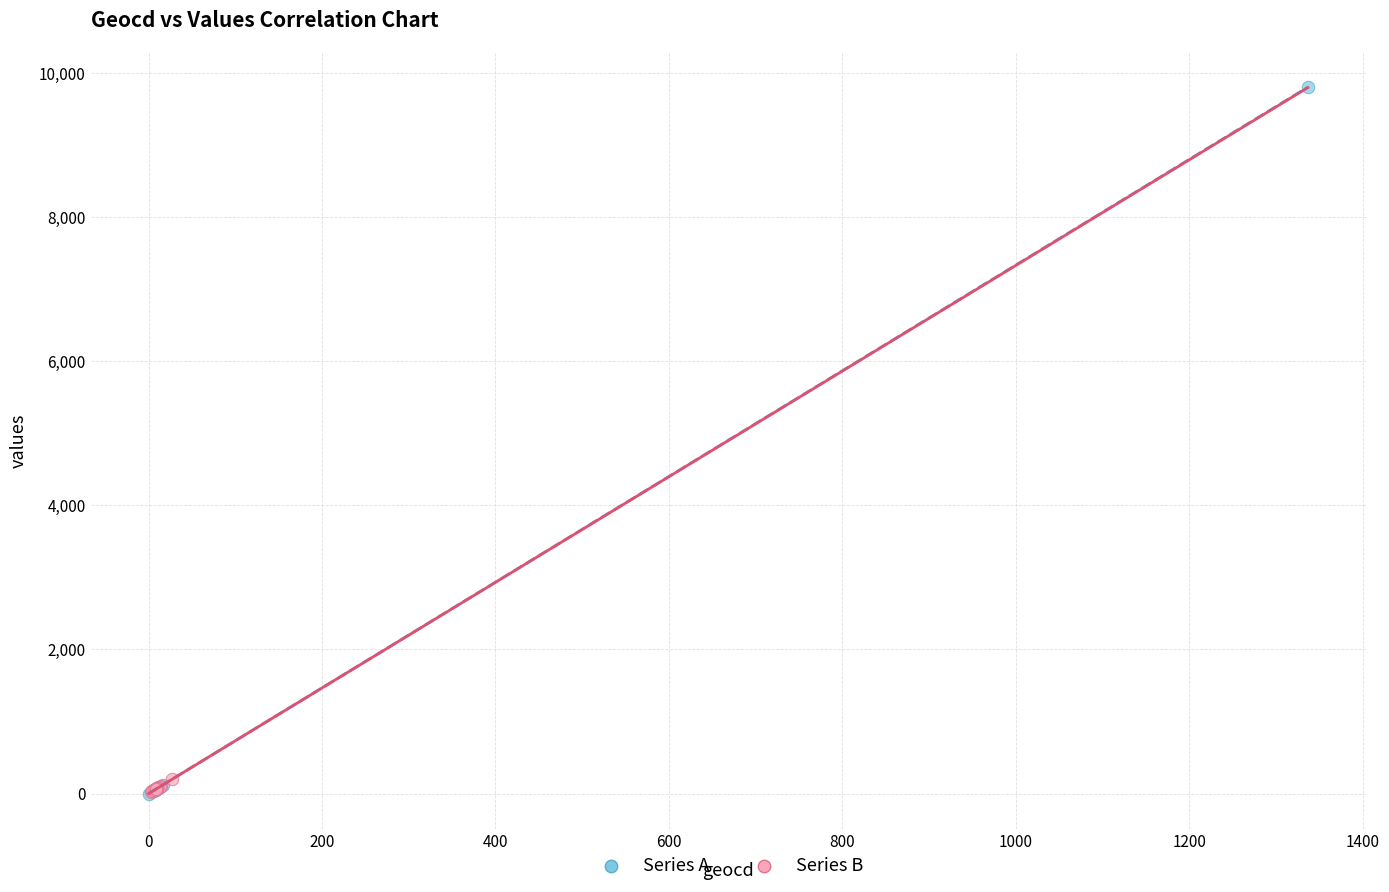

Which series has the largest Y range (max minus min)?

Series A